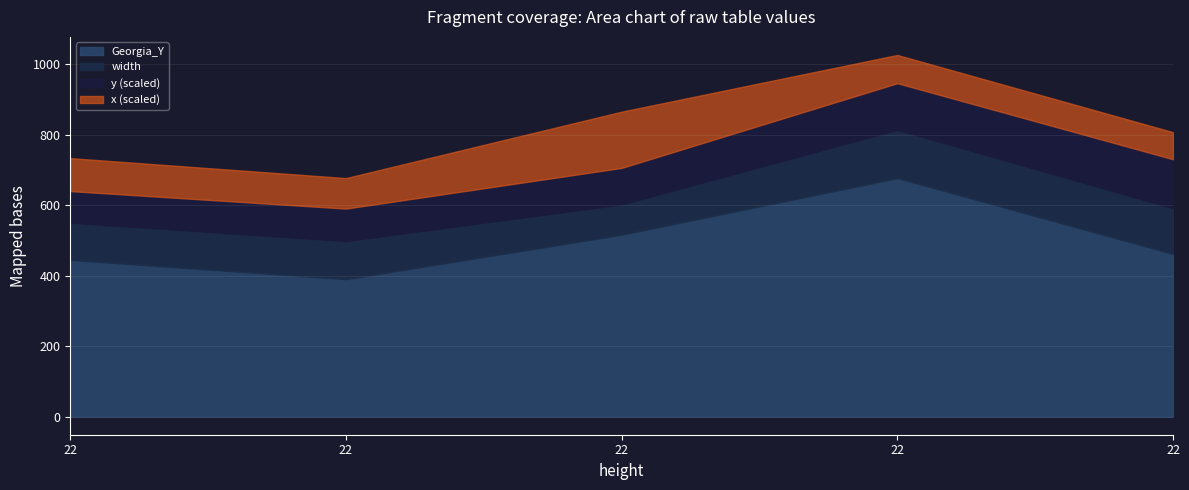

Is the value of Georgia_Y at 22 greater than the value of width at 22?

Yes